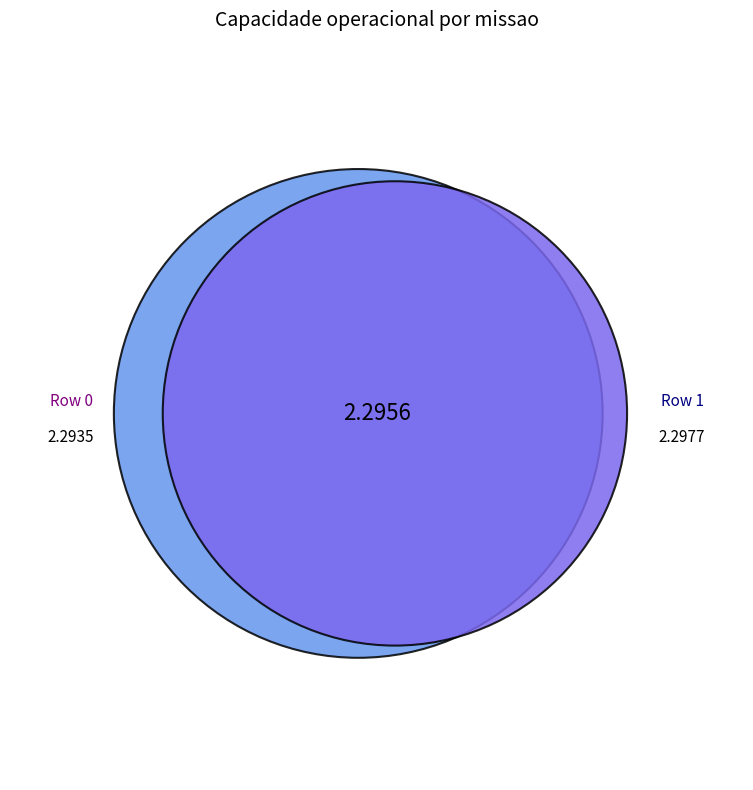

How many segments does this pie chart have?

2